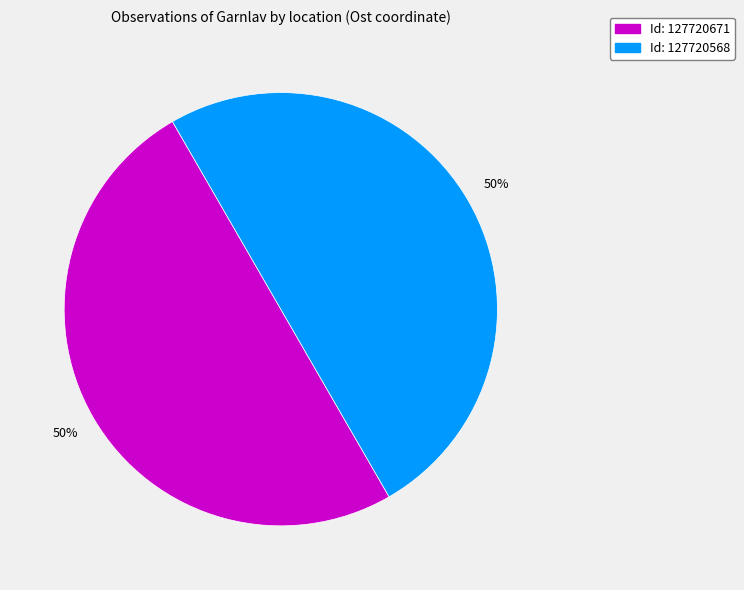

Do Id: 127720671 and Id: 127720568 together represent more than half of the pie?

Yes